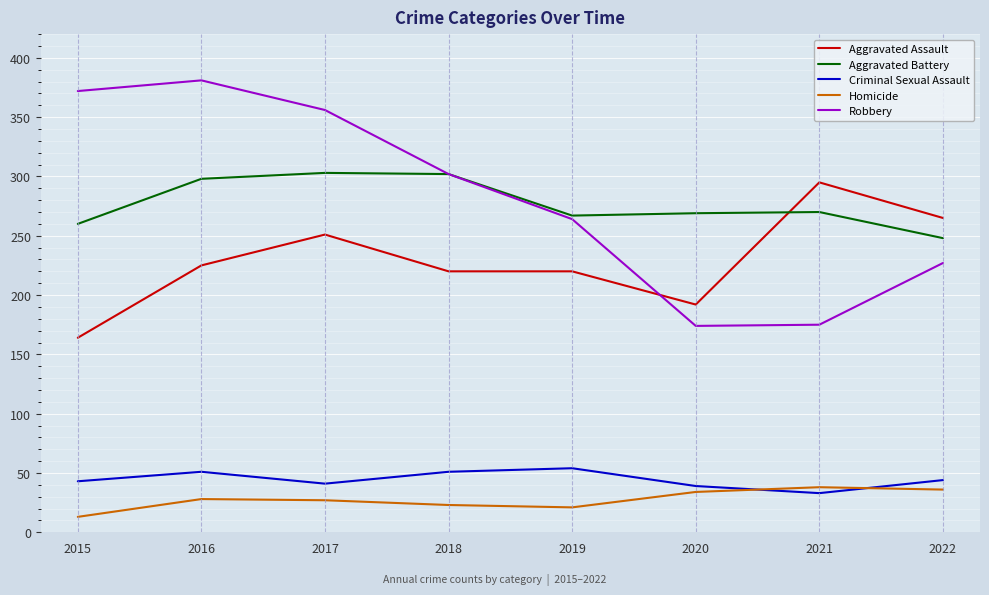

How many lines are shown in the chart?

5